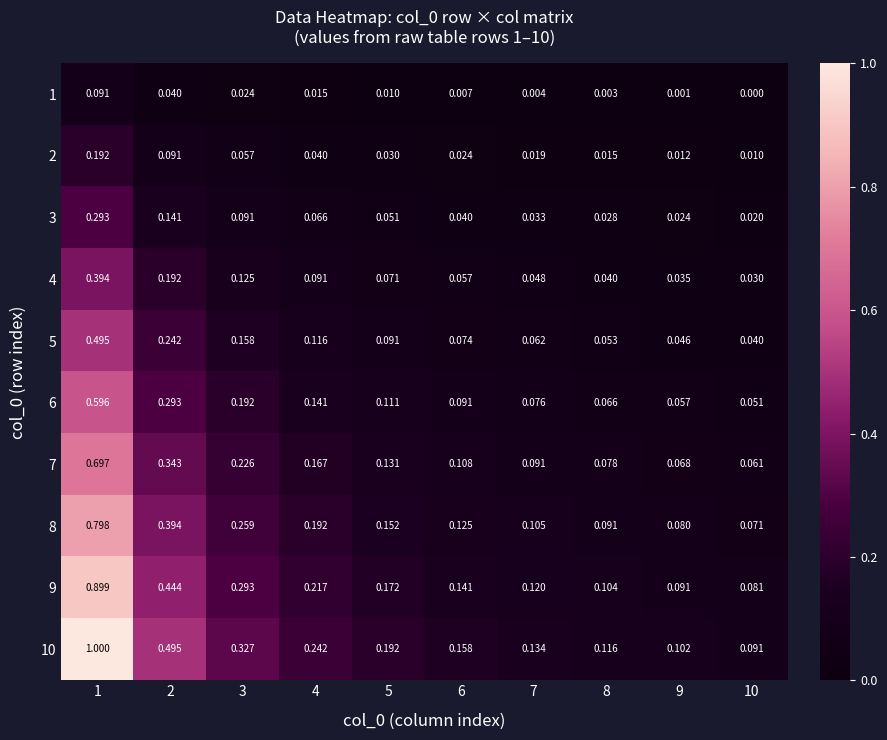

At 4, list the series in order from largest to smallest.

10, 9, 8, 7, 6, 5, 4, 3, 2, 1